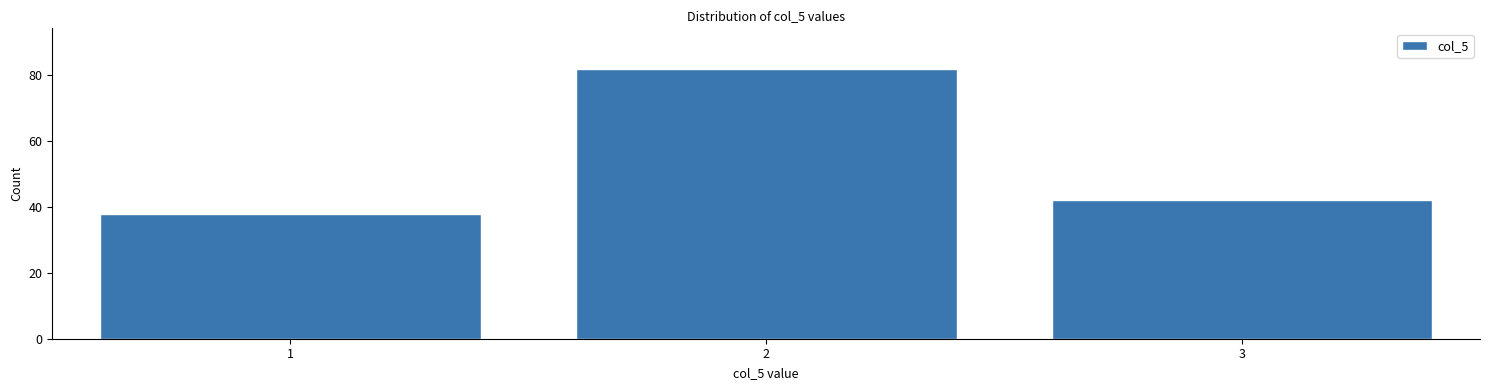

Reading left to right, list all the values displayed in this chart.

1=38	2=82	3=42